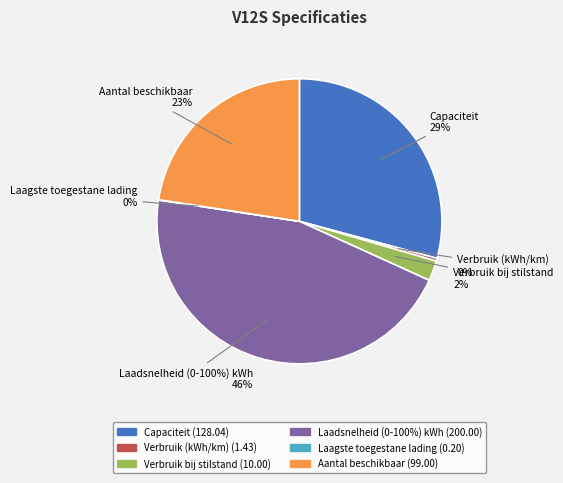

Is there any slice that represents more than half of the pie?

No